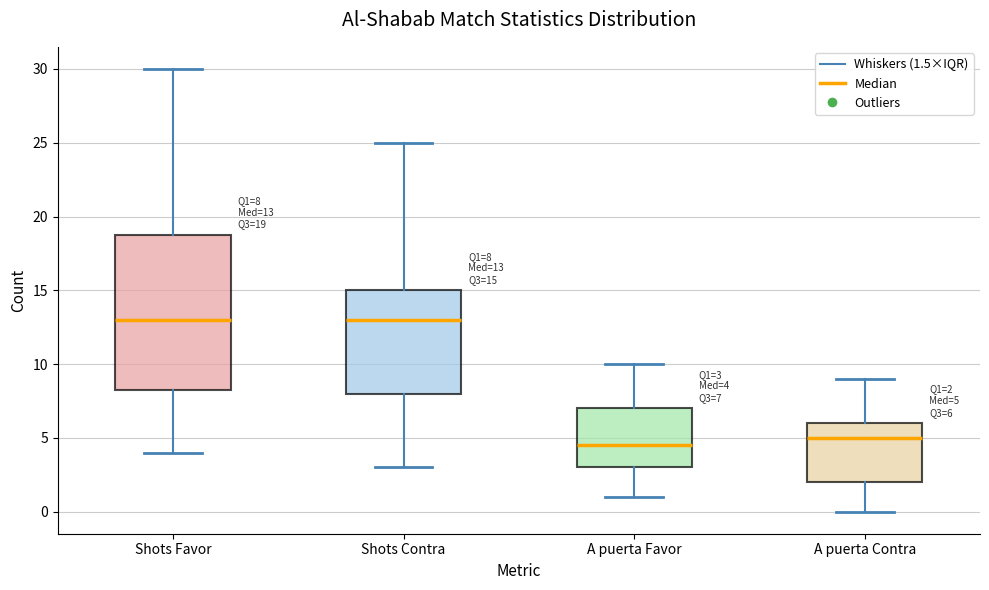

Which box is the tallest, from its lower edge to its upper edge?

Shots Favor